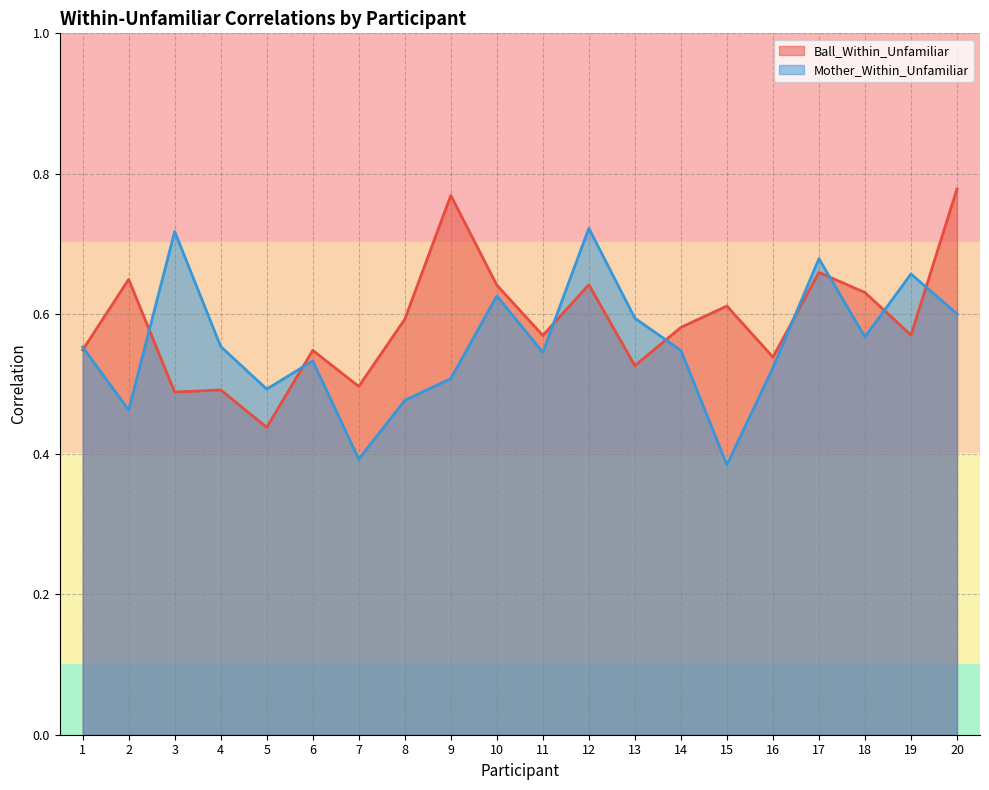

Where is the first local minimum for Mother_Within_Unfamiliar?

2